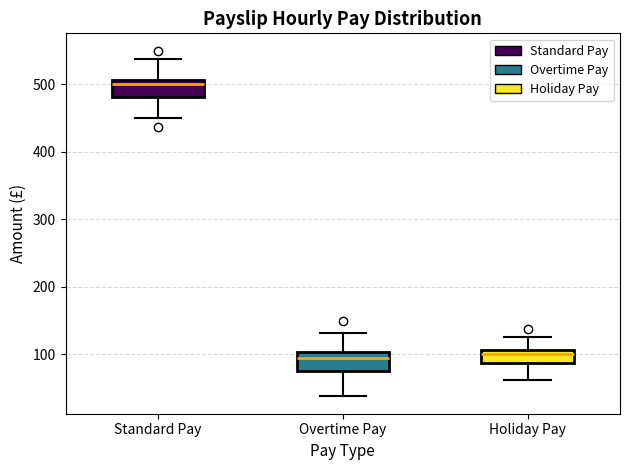

Reading left to right, read every box against the y-axis: the position of its median line, the range the box covers, and the ends of its whiskers. The values are not printed on the chart, so give them approximately, as read against the axis.

Standard Pay: median 500, box 480 to 510, whiskers 450 to 540
Overtime Pay: median 90, box 80 to 100, whiskers 40 to 130
Holiday Pay: median 100, box 90 to 110, whiskers 60 to 130